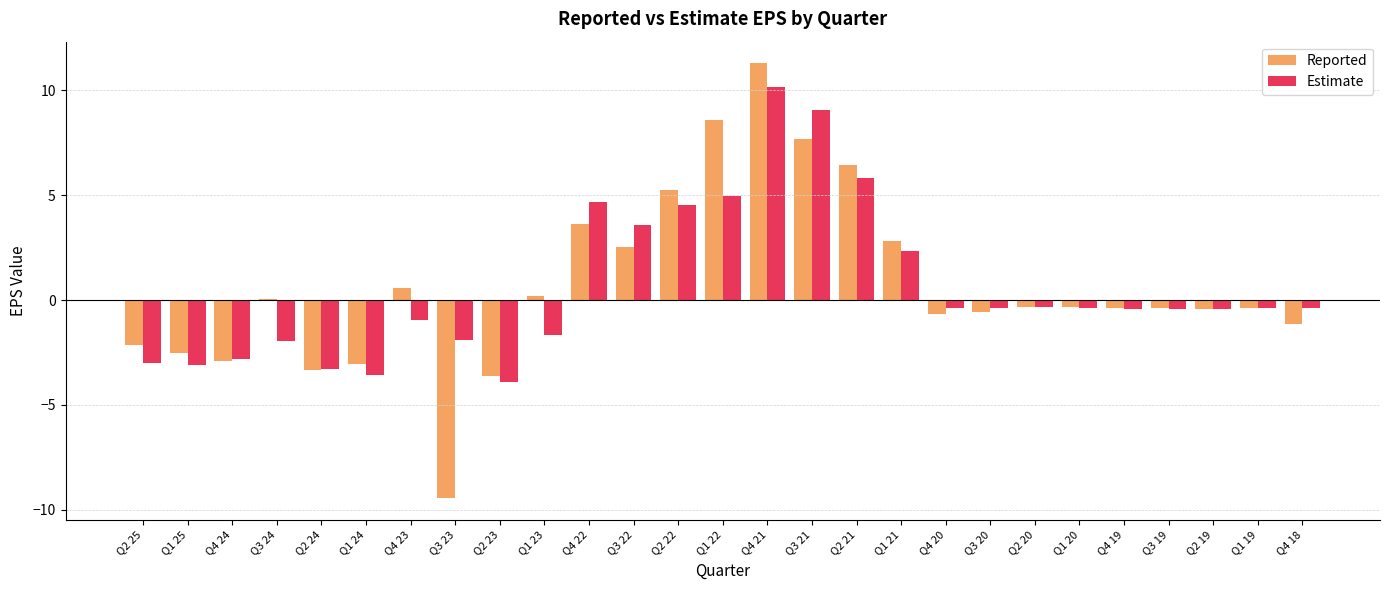

Which label corresponds to the largest value in the chart?

Q4 21